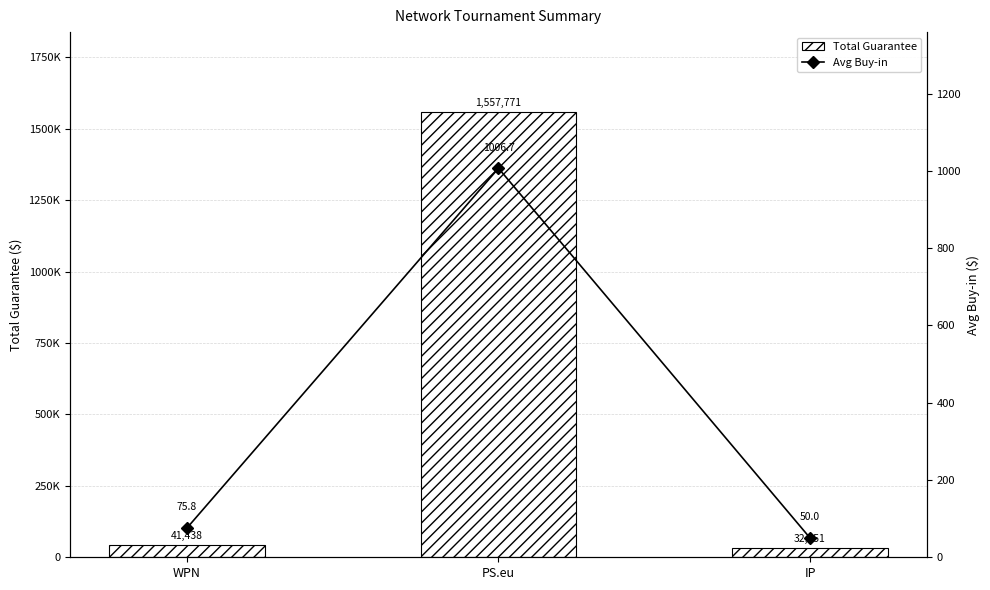

How many values in the Avg Buy-in series are below 75?

1